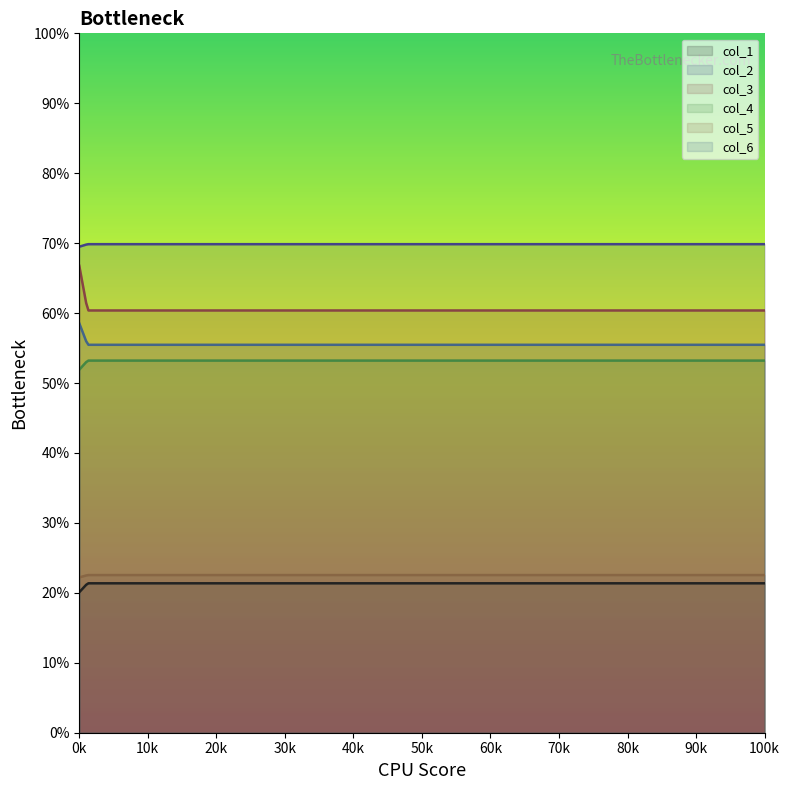

Reading left to right, transcribe all the data shown in this chart.

col_1: 0=20.1	1=21.4
col_2: 0=69.5	1=69.9
col_3: 0=66.8	1=60.4
col_4: 0=51.9	1=53.2
col_5: 0=22.2	1=22.5
col_6: 0=58.5	1=55.5